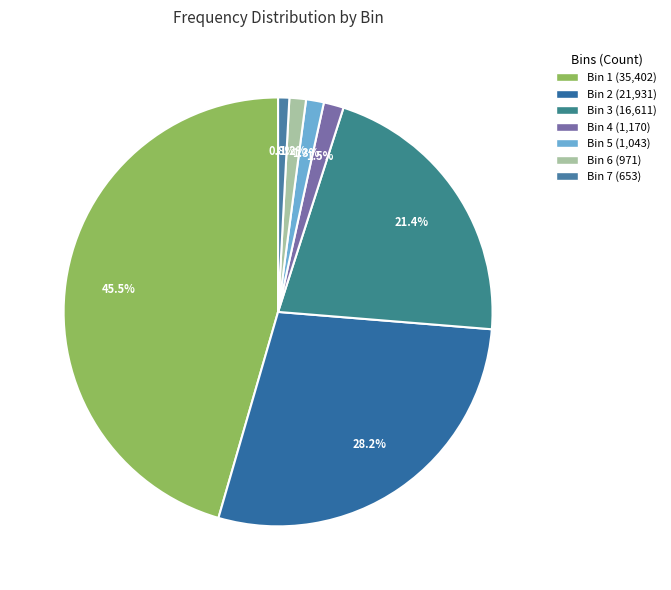

To the nearest percent, what is the average slice percentage?

14%